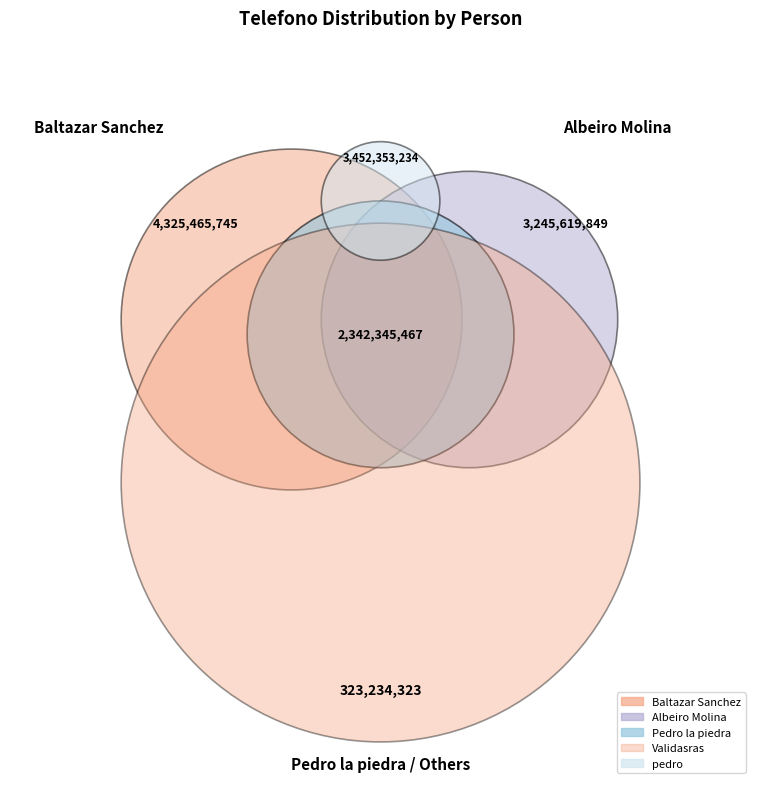

How much of the chart is everything except Pedro la piedra?

82.9%